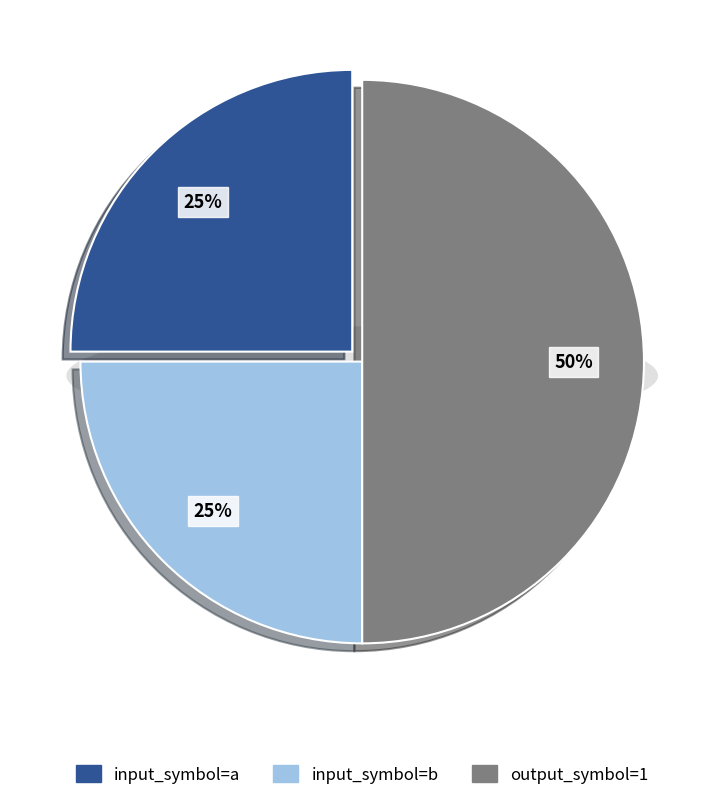

Combined, do input_b and output_1 account for over 50%?

Yes